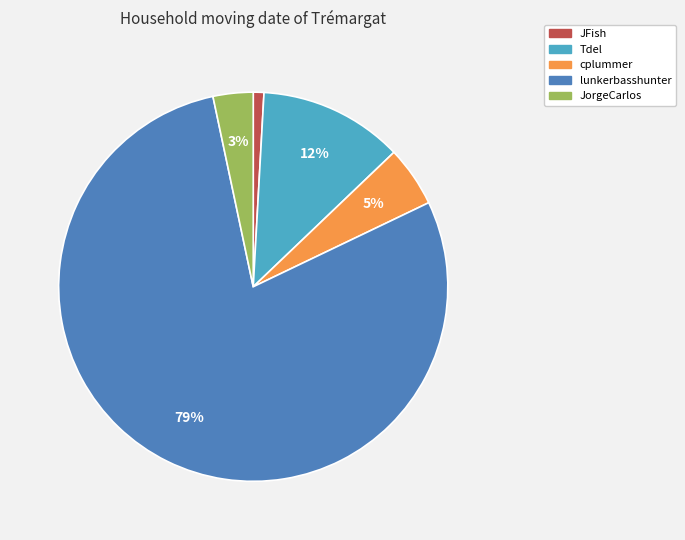

What is the smallest slice in the pie chart?

JFish